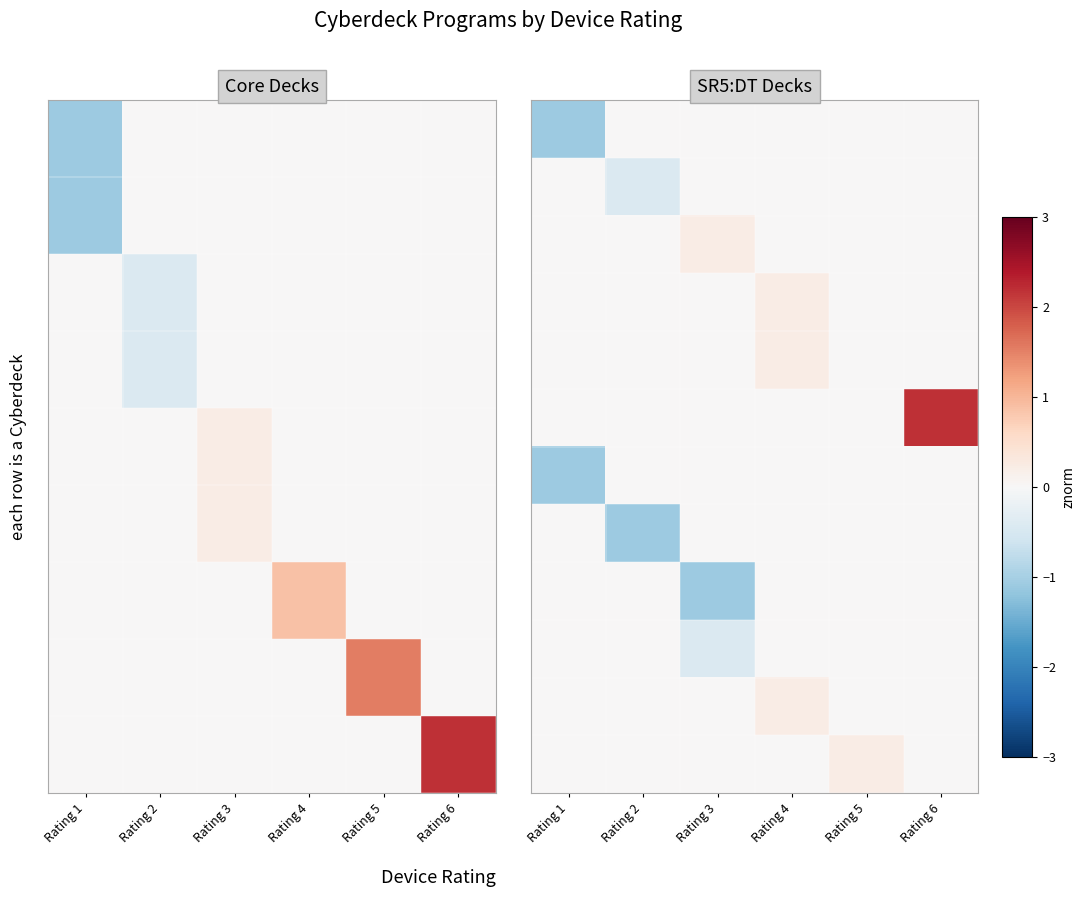

At how many categories does at least one series exceed 1?

1